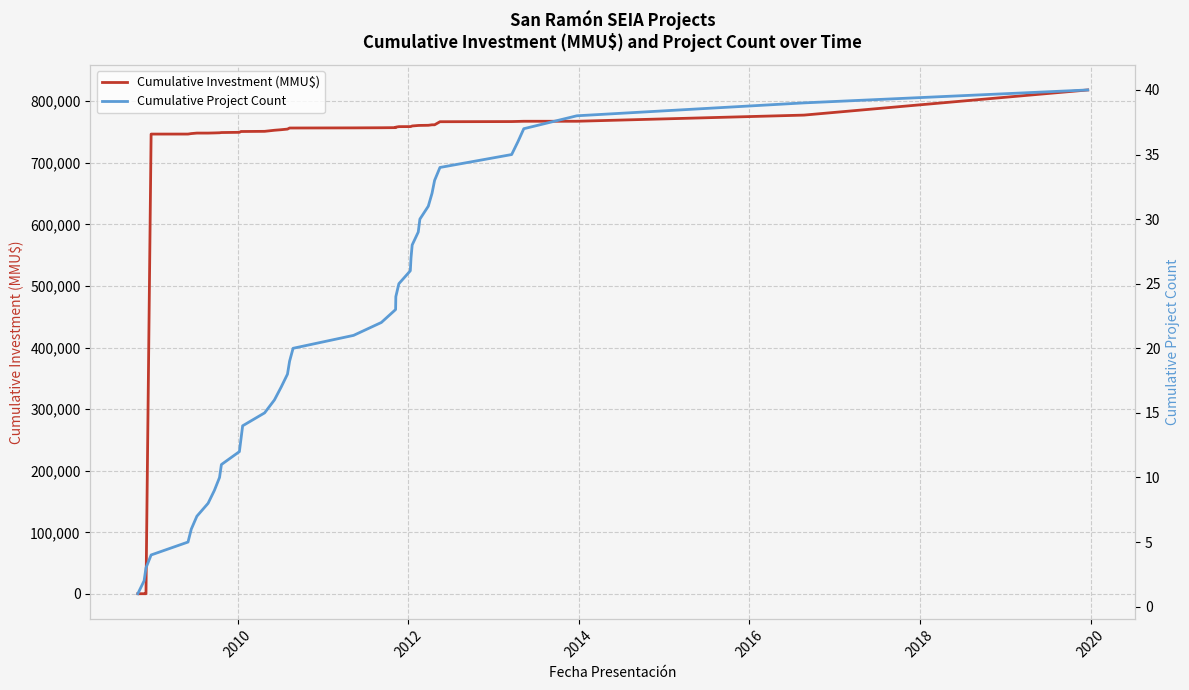

What is the difference between the second highest and second lowest values in the Cumulative Investment (MMU$) series?

777137